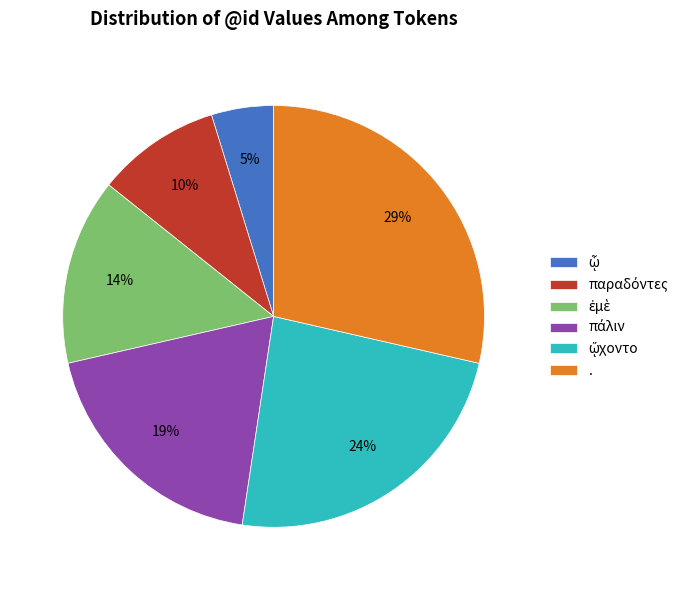

Is there a majority slice in this chart?

No